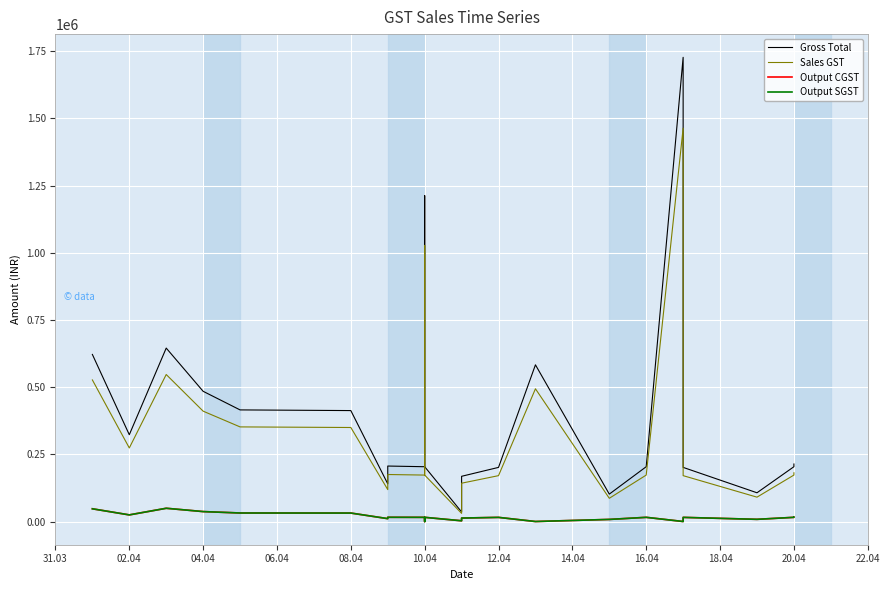

True or false: Sales GST and Gross Total cross at least once.

False